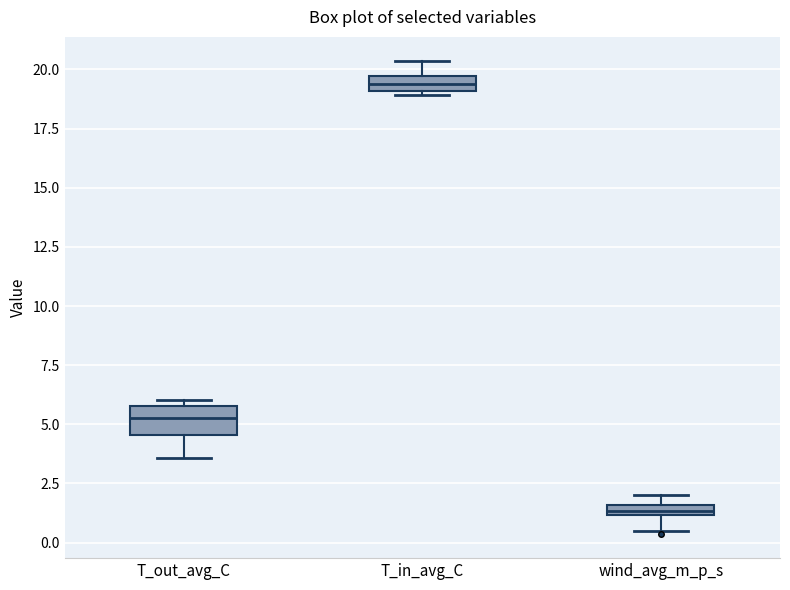

Comparing the boxes themselves (not the whiskers), which one is the tallest?

T_out_avg_C